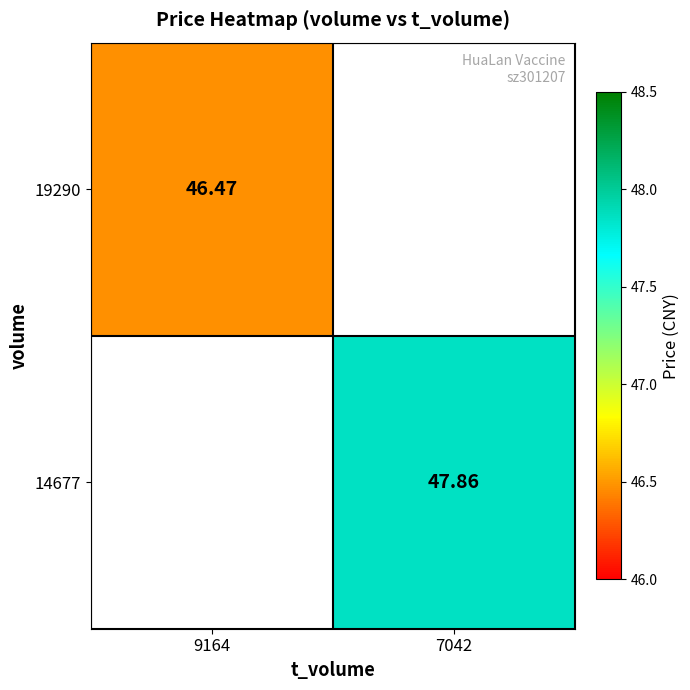

Is the value of 19290 at 9164 greater than the value of 14677 at 7042?

No